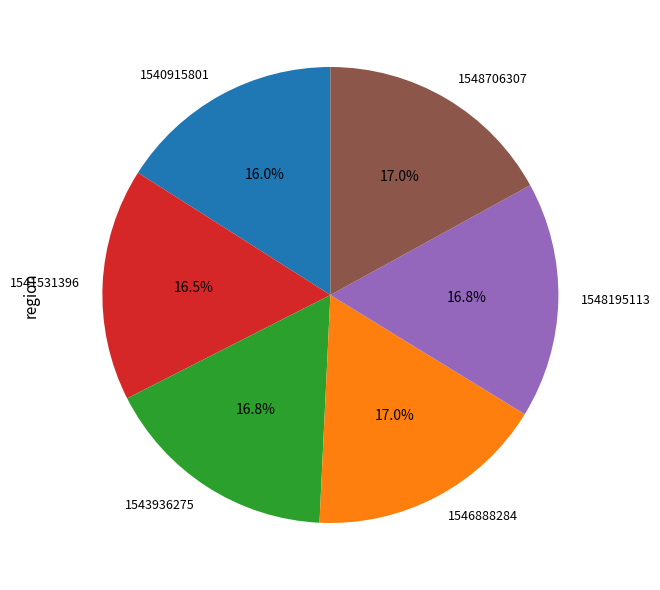

Between 1540915801 and 1546888284, which is larger?

1546888284